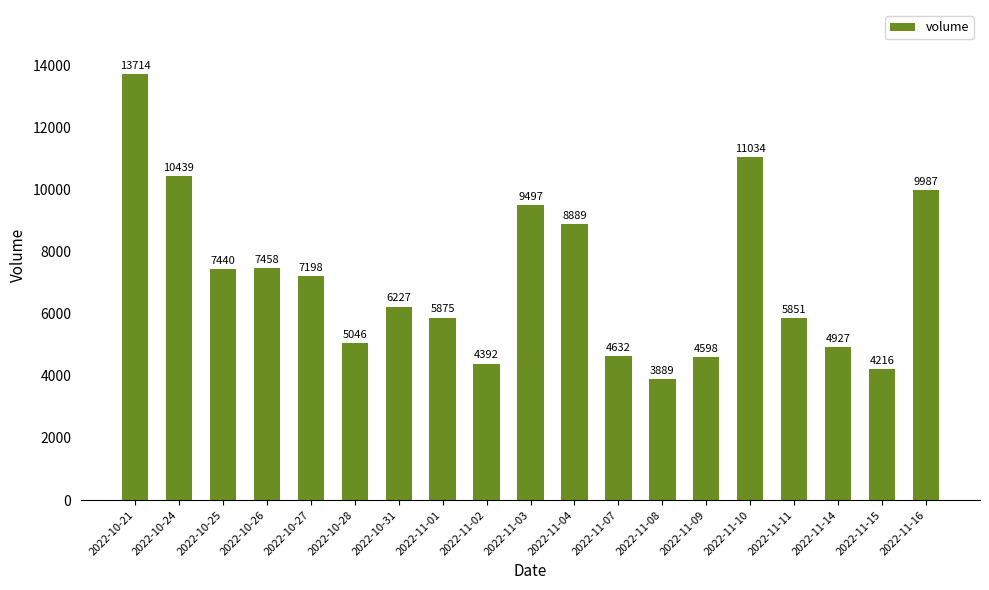

What is the maximum value shown in the chart?

13714